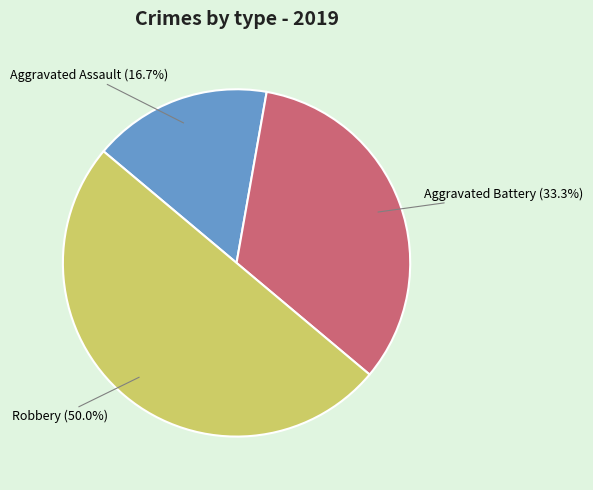

Which slice is the smallest?

Aggravated Assault